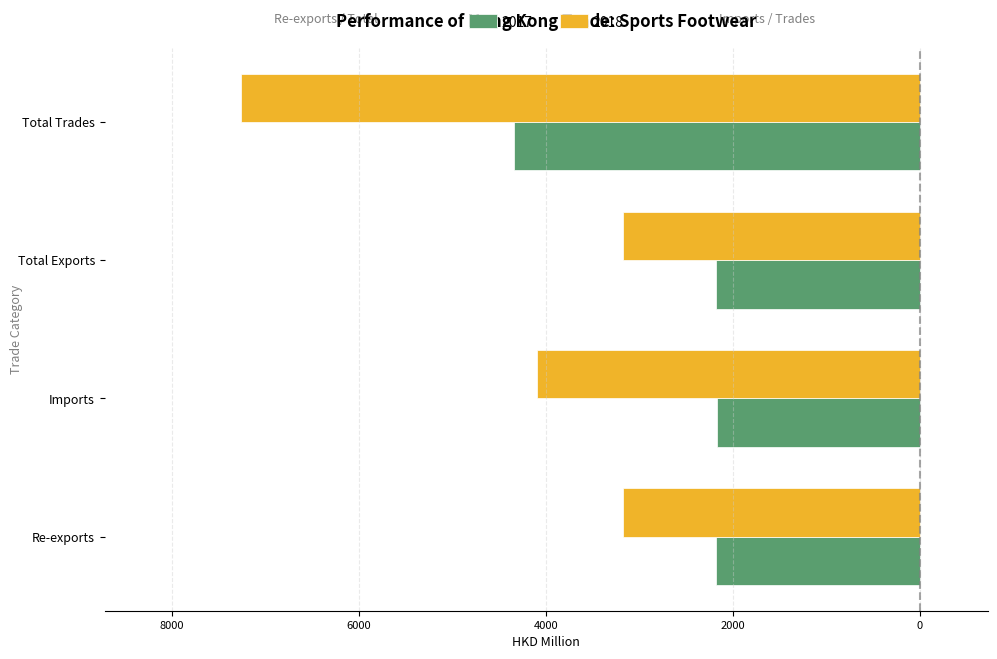

What are all the series names shown in the legend?

2017, 2018